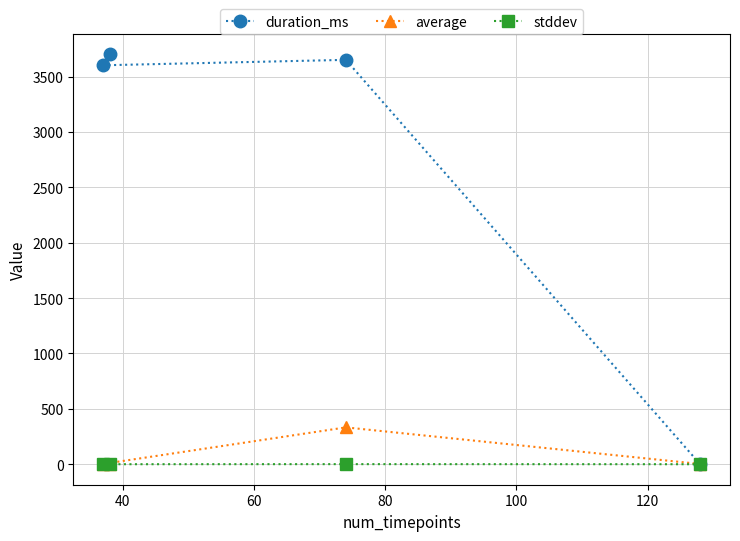

True or false: average and stddev cross at least once.

False